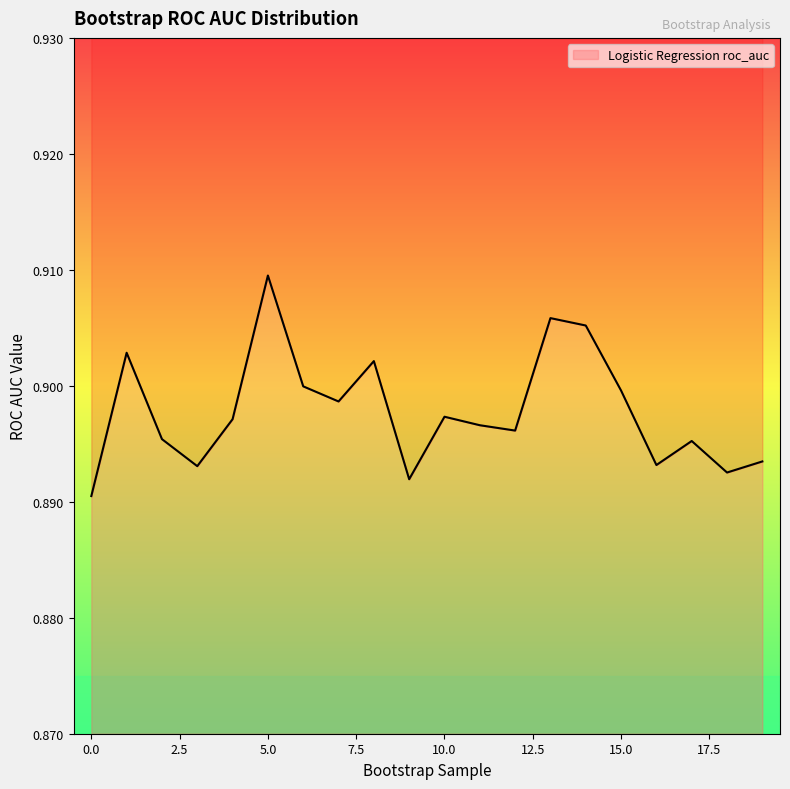

List the labels in order of value, largest first.

5, 13, 14, 1, 8, 6, 15, 7, 10, 4, 11, 12, 2, 17, 19, 16, 3, 18, 9, 0